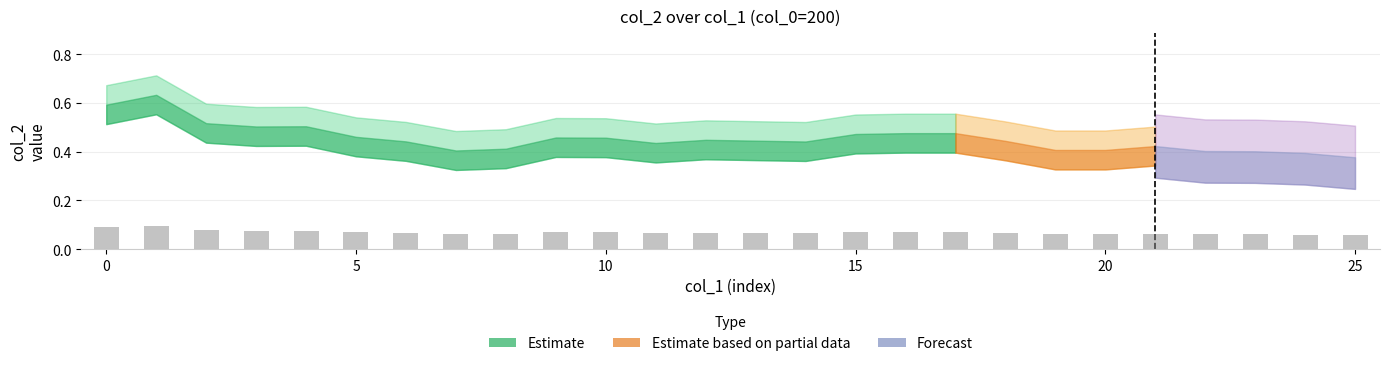

What is the sum of all values?

1.8